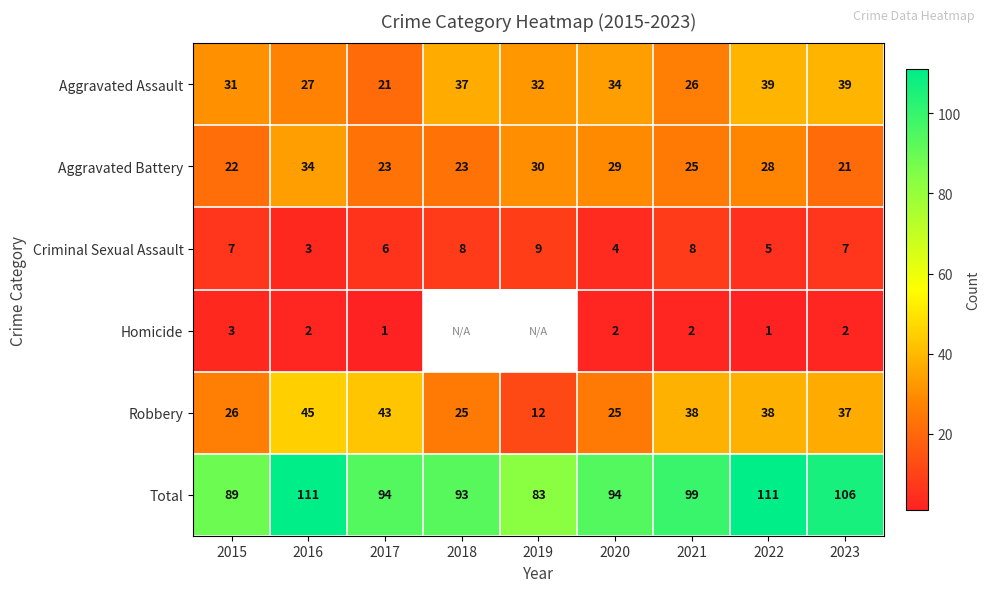

True or false: Aggravated Battery has a value of 10.3 at 2018.

False